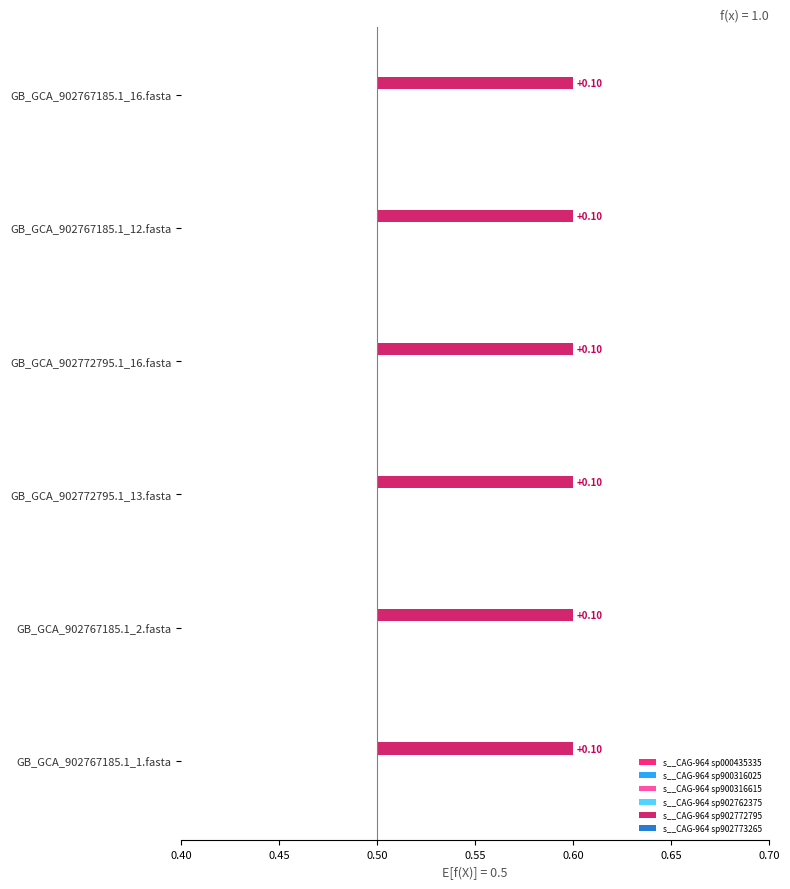

List the labels in order of s__CAG-964 sp900316615 value, smallest first.

GB_GCA_902767185.1_1.fasta, GB_GCA_902767185.1_2.fasta, GB_GCA_902772795.1_13.fasta, GB_GCA_902772795.1_16.fasta, GB_GCA_902767185.1_12.fasta, GB_GCA_902767185.1_16.fasta